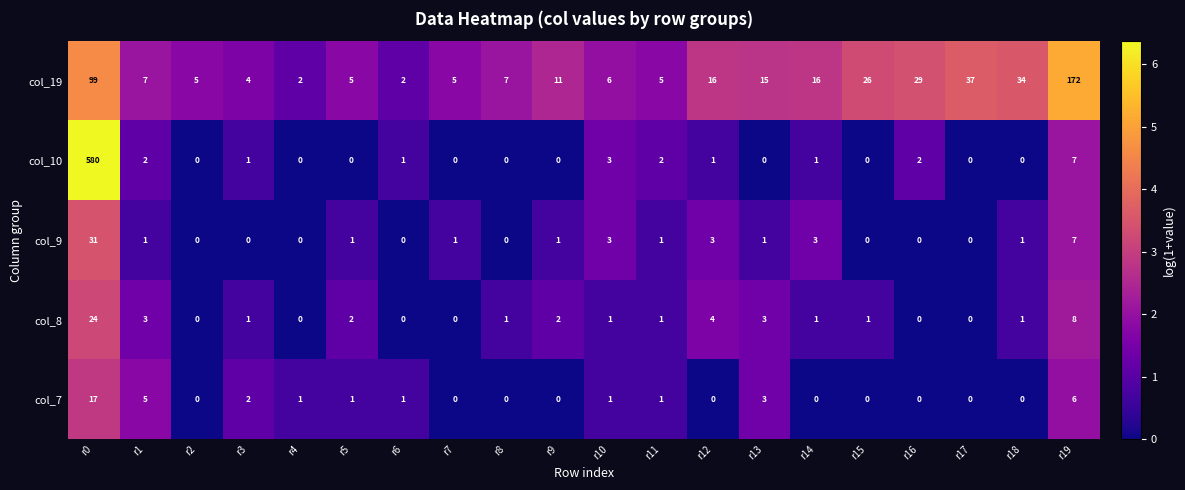

What is the difference between the maximum and second lowest values in the col_7 series?

17